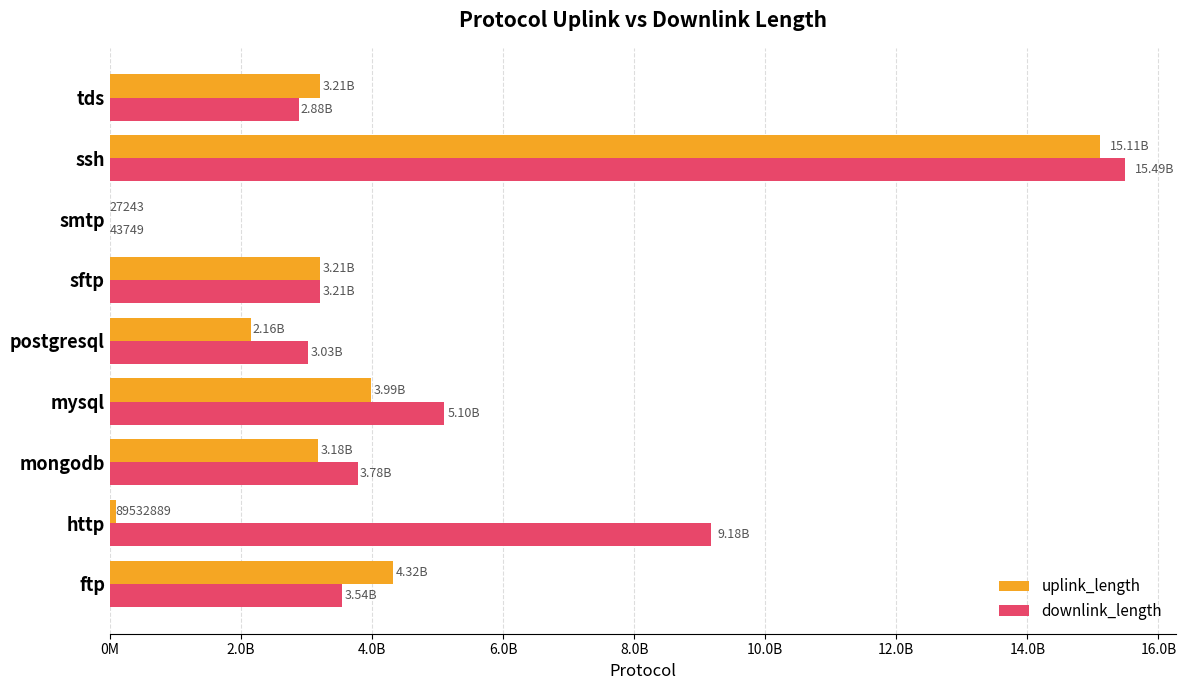

What is the value of the uplink_length bar at the 4th from the left?

3990445225